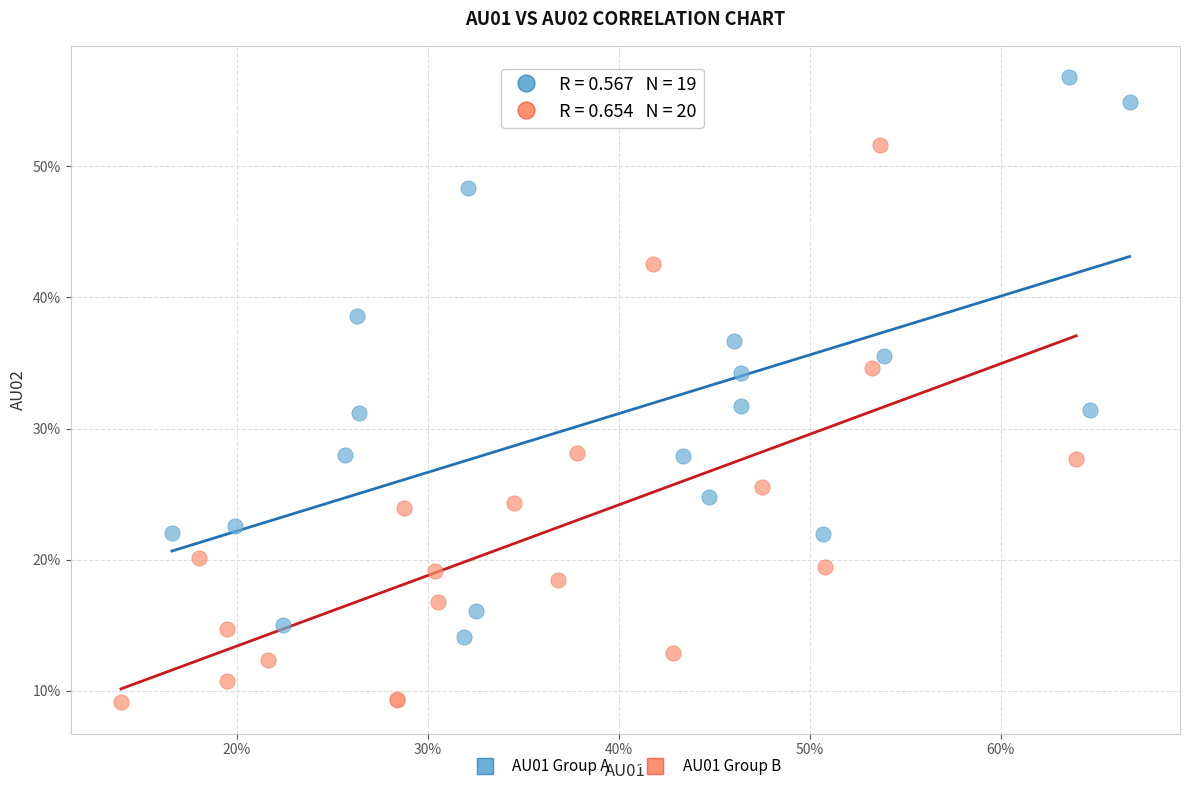

Which series contains the lowest Y value?

AU01 Group B